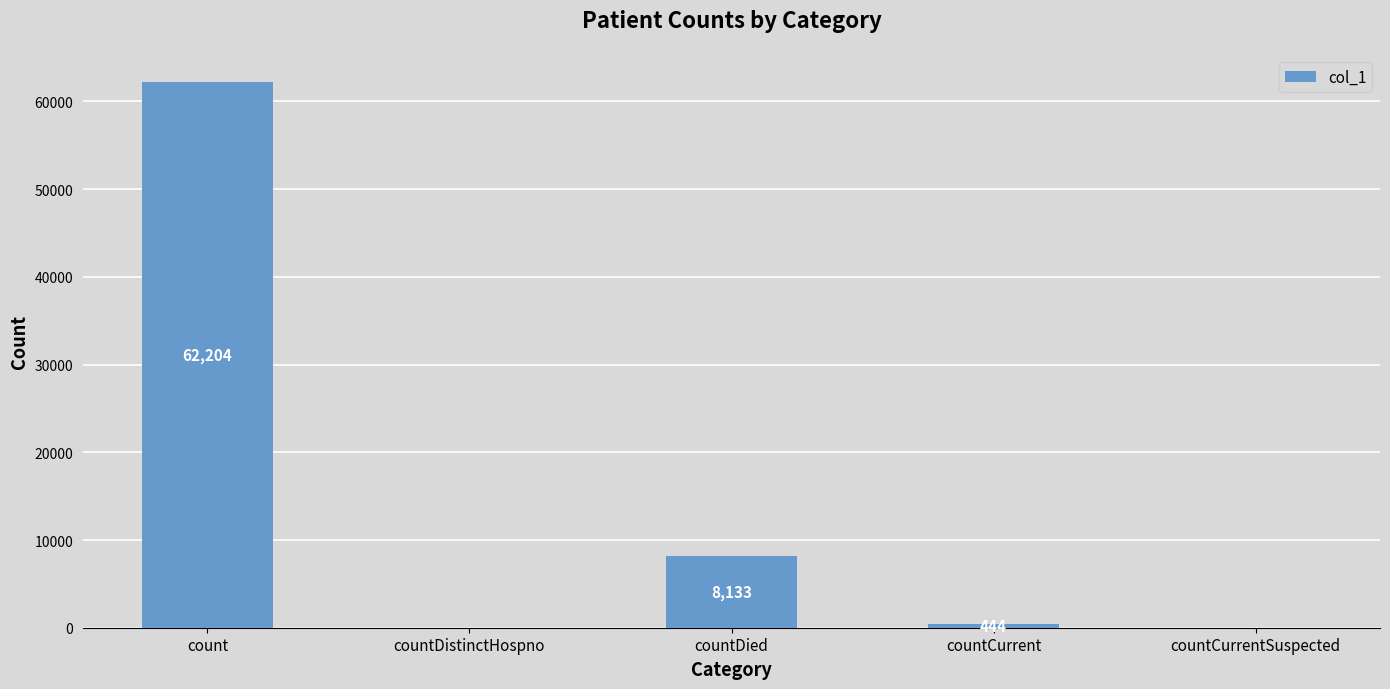

What is the change in value from countDied to countCurrent?

-7689